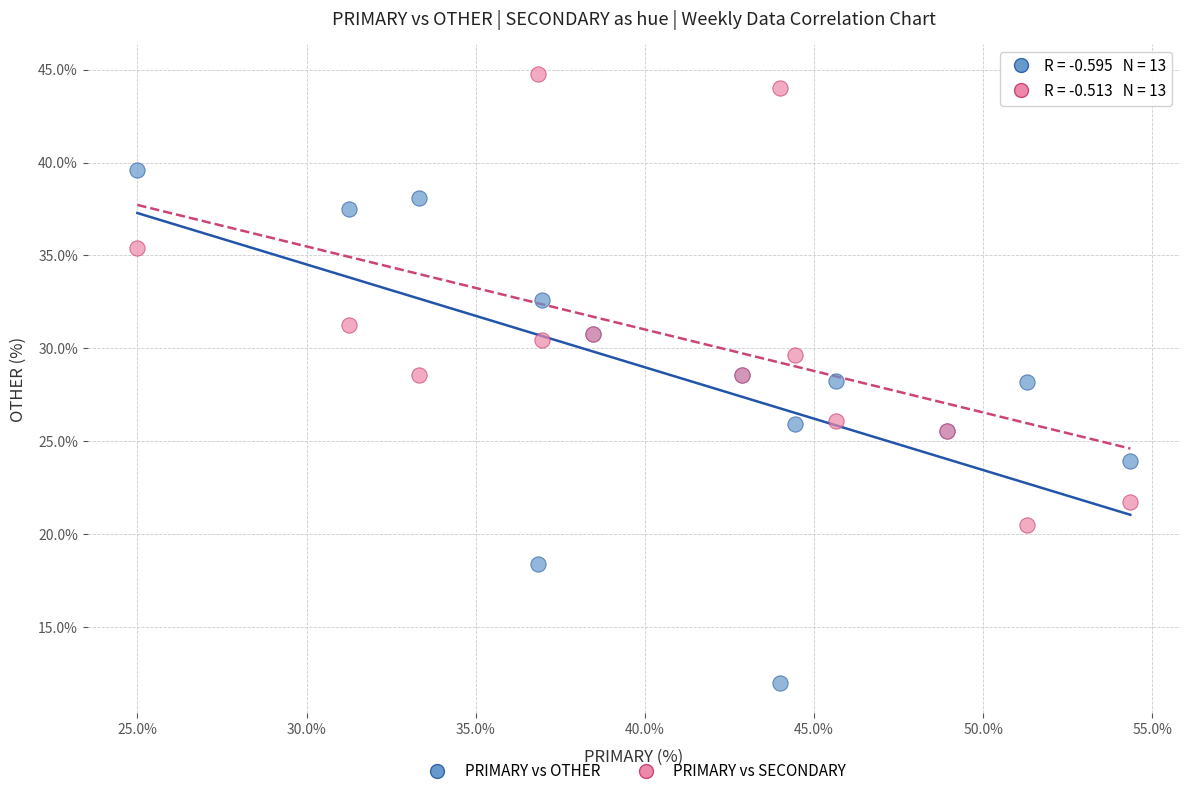

Which series has the largest Y range (max minus min)?

PRIMARY vs OTHER